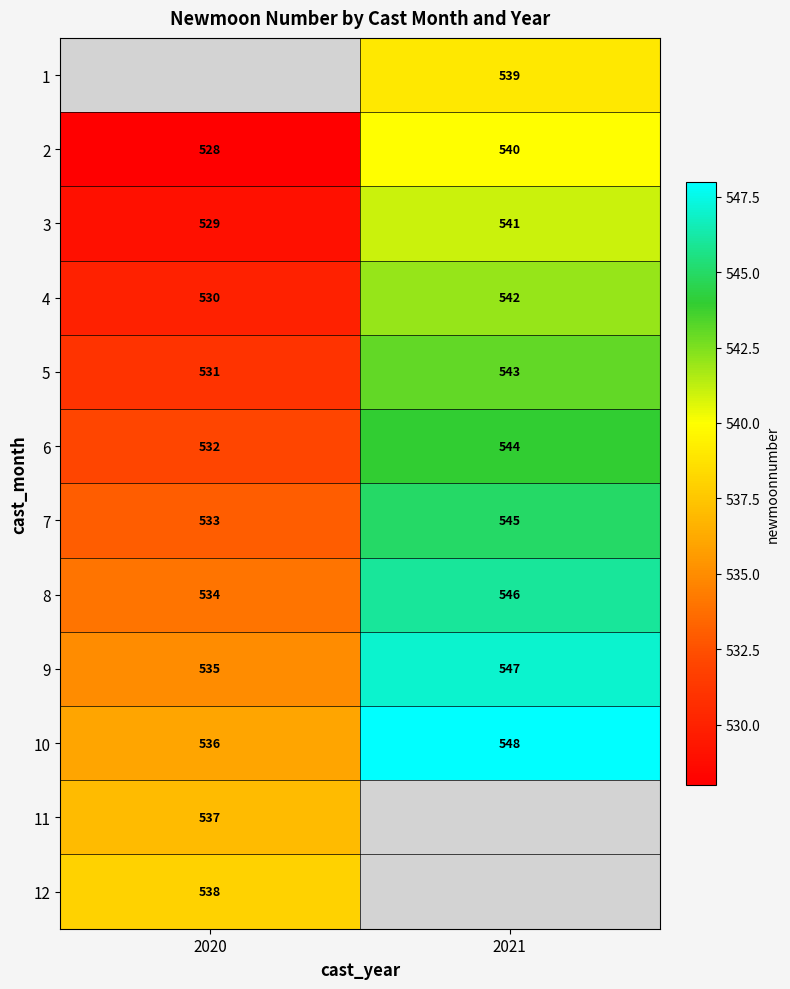

Rank the categories by 2 value from highest to lowest.

2021, 2020